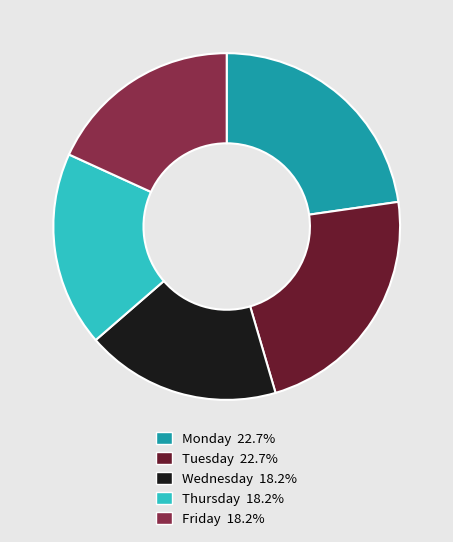

True or false: Tuesday accounts for 16% of the total.

False